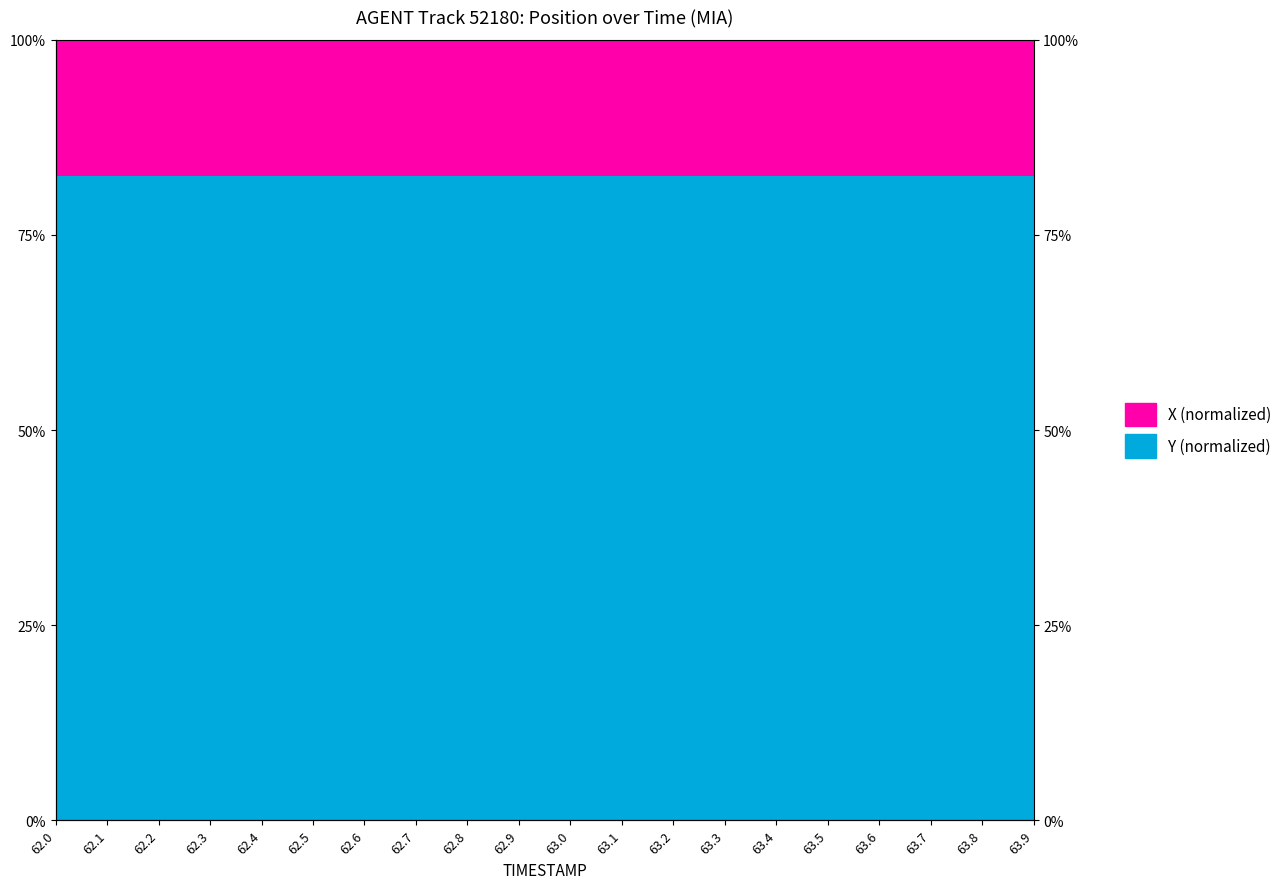

Is it true that the value at 62.4 is 82.5?

True